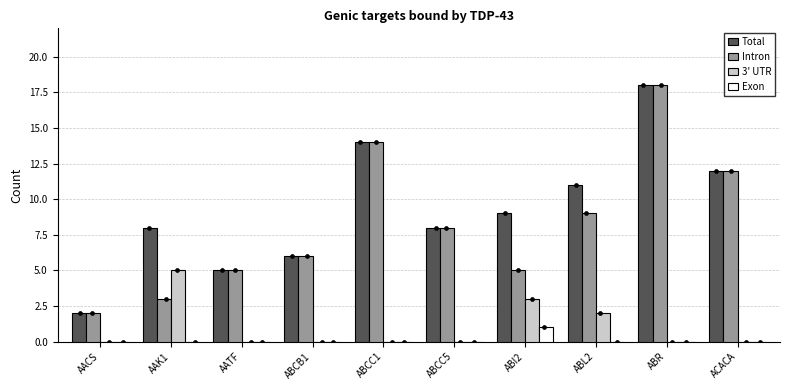

Which series has the widest spread of Y values?

Total